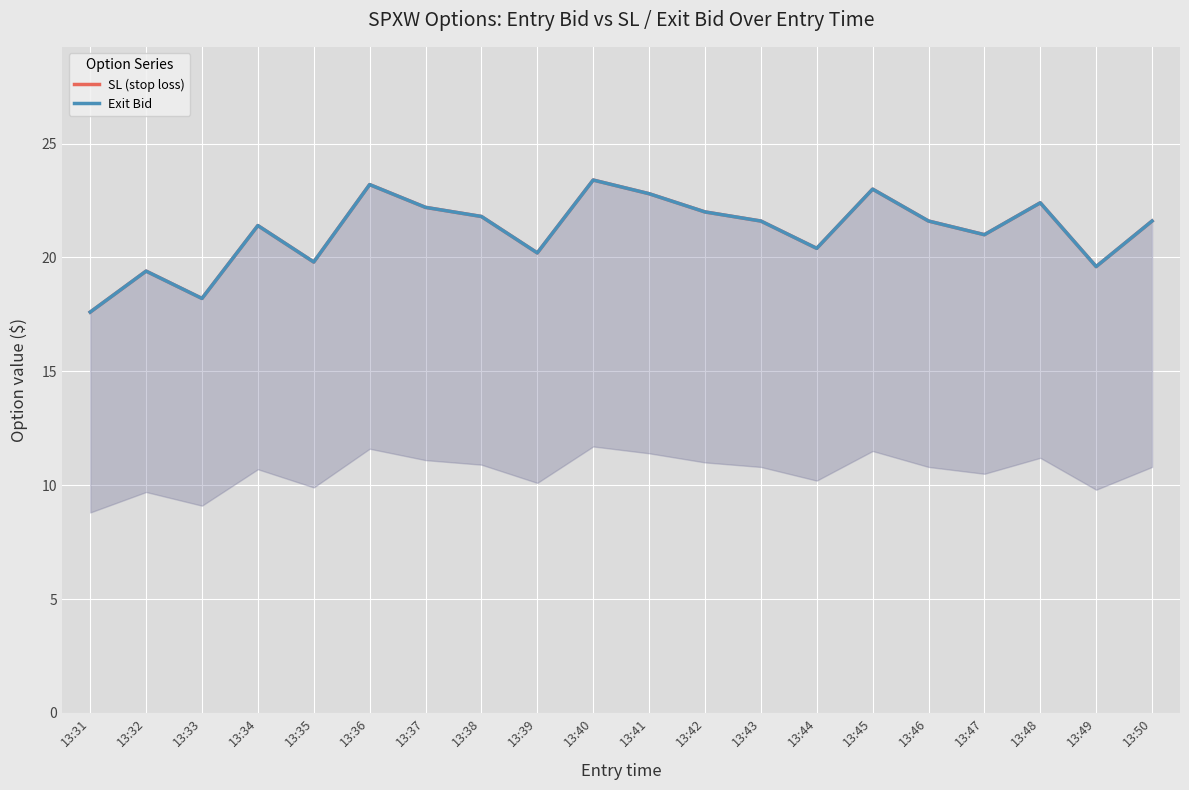

Is this an area chart (filled region under the line)?

No